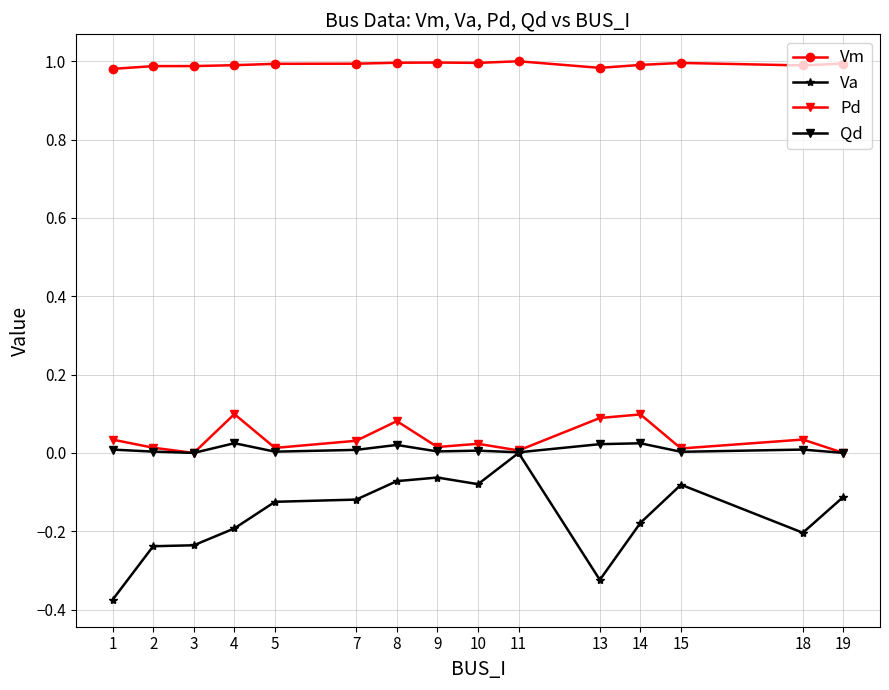

Rank the series by their maximum value, from highest to lowest.

Vm, Pd, Qd, Va